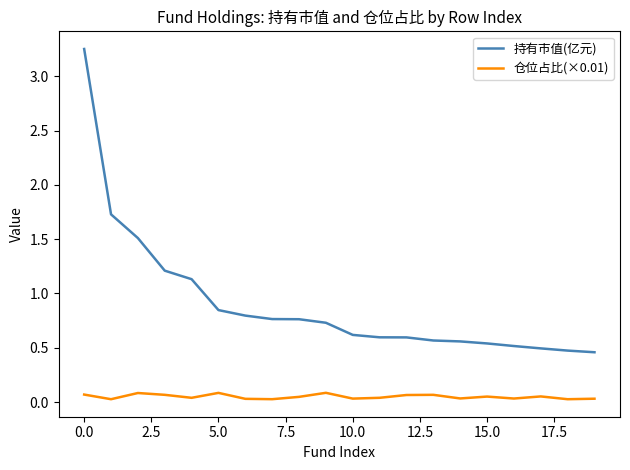

What is the sum of all 仓位占比(×0.01) values?

1.0